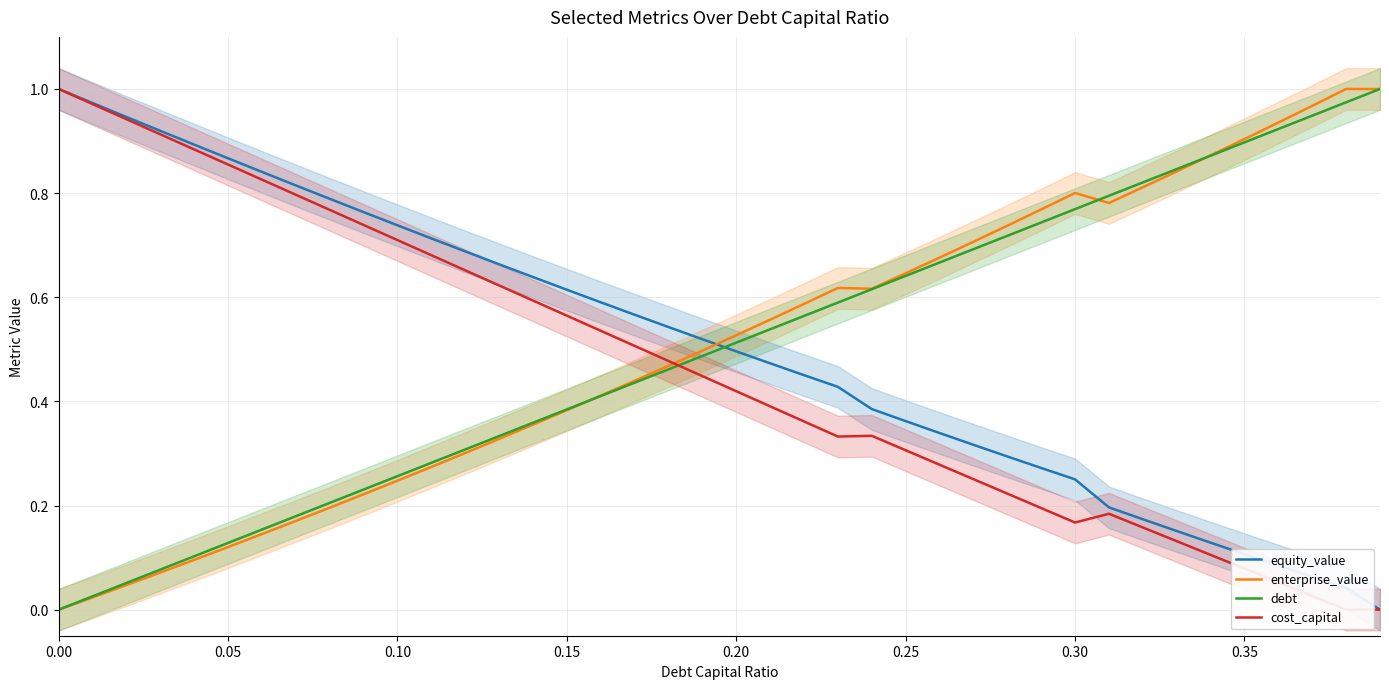

Which series has the largest total across all categories?

enterprise_value